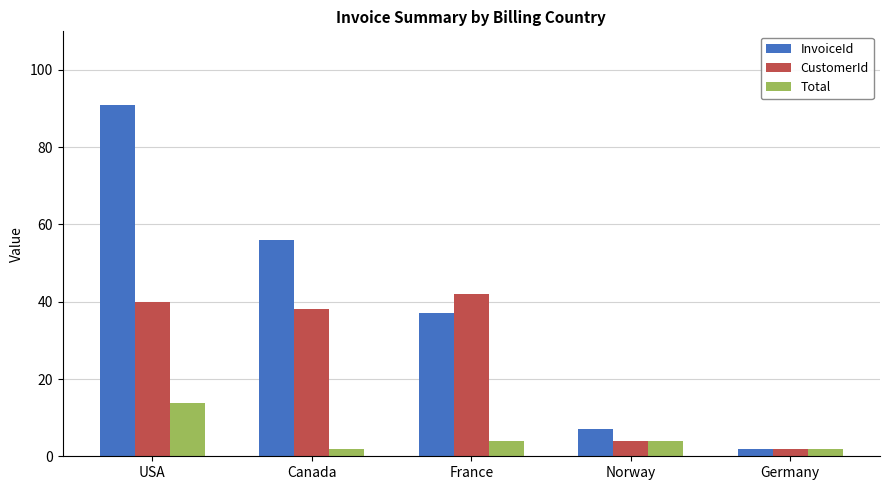

What is the maximum value for Total?

13.9